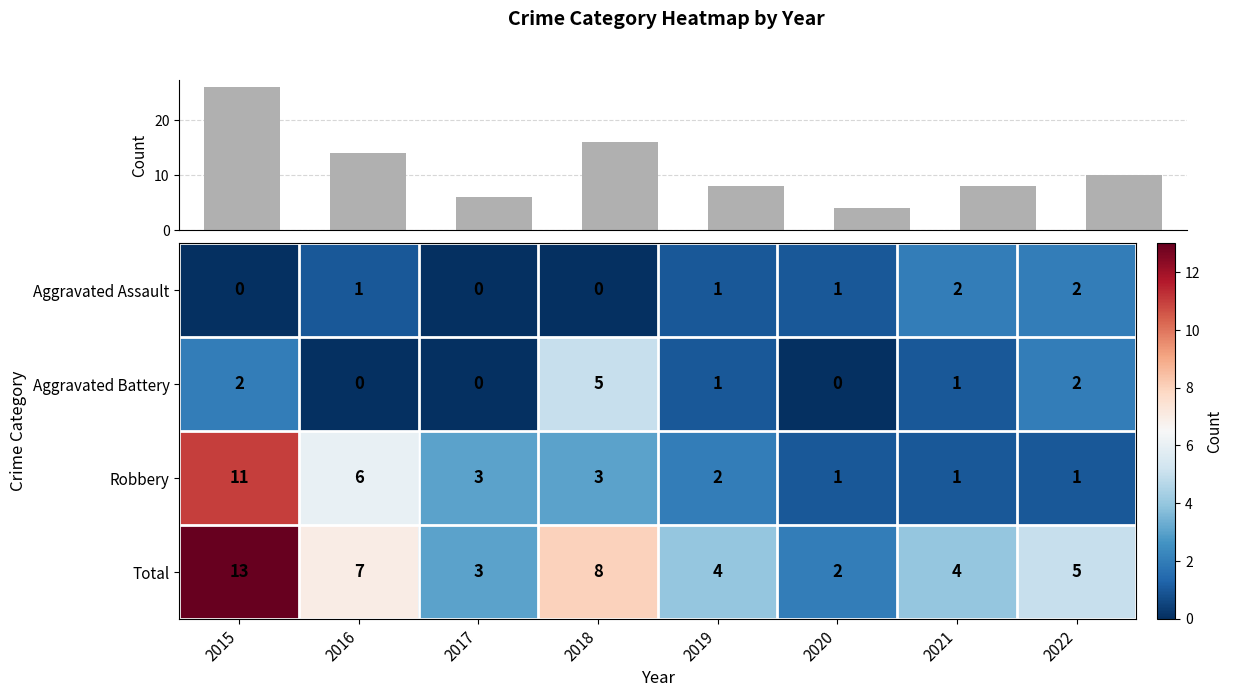

What is the difference between the maximum and minimum values in the Aggravated Battery series?

5